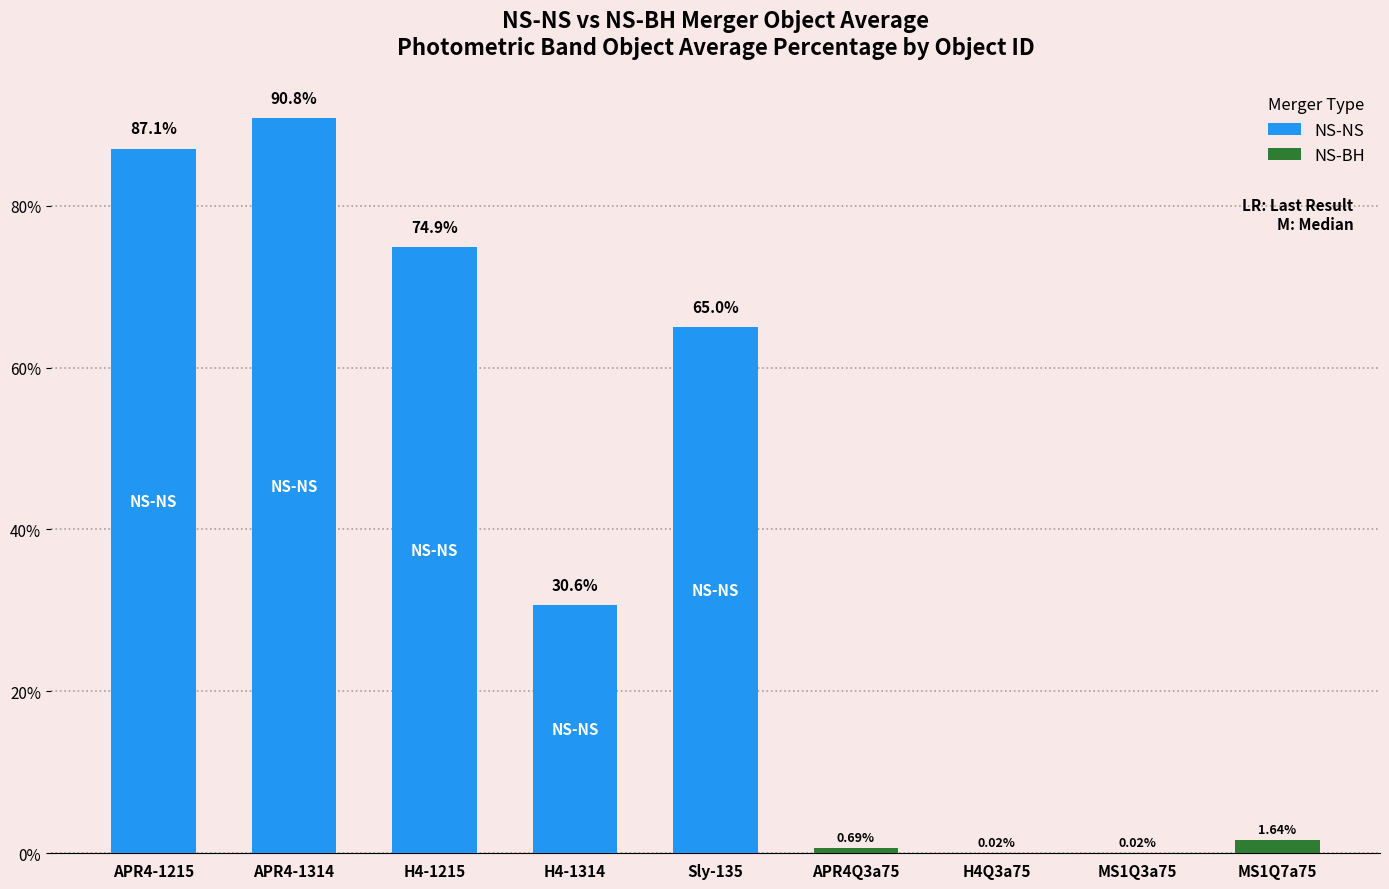

What is the change in value from APR4-1314 to H4Q3a75?

-90.8